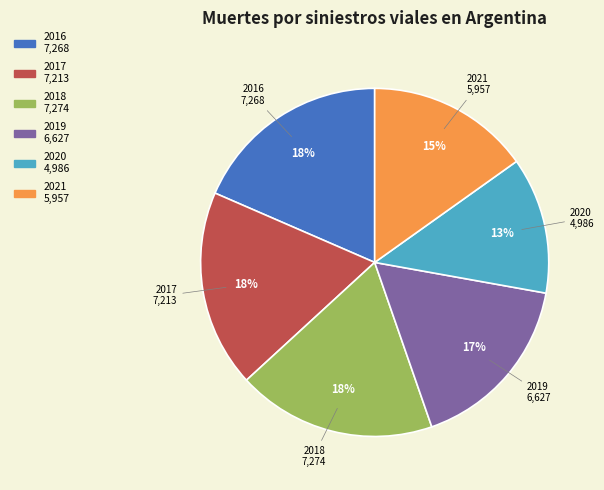

What percentage is the 2021 slice, to the nearest percent?

15%